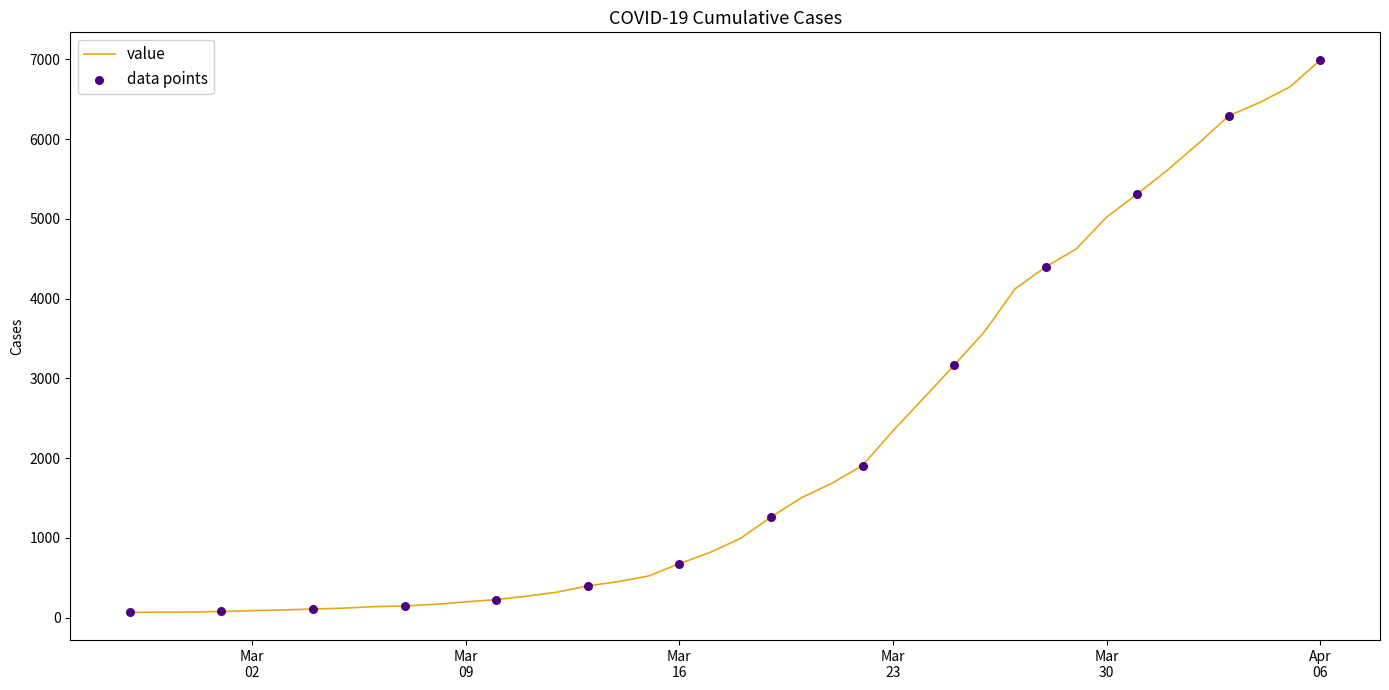

What is the greatest value displayed?

6994